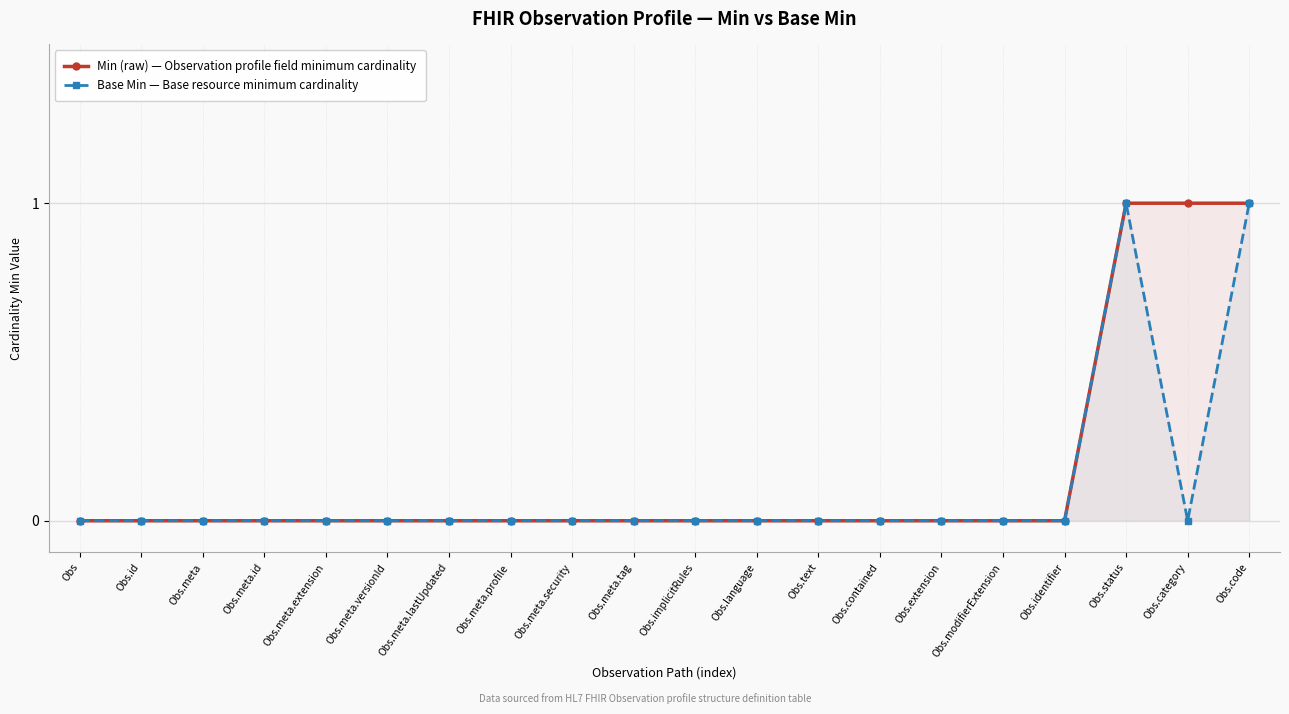

At which category does Base Min — Base resource minimum cardinality reach its first local peak?

Obs.status